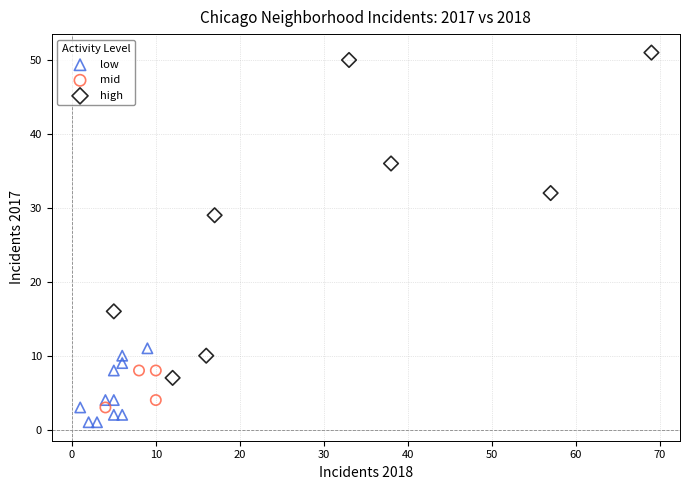

Which series contains the highest Y value?

high